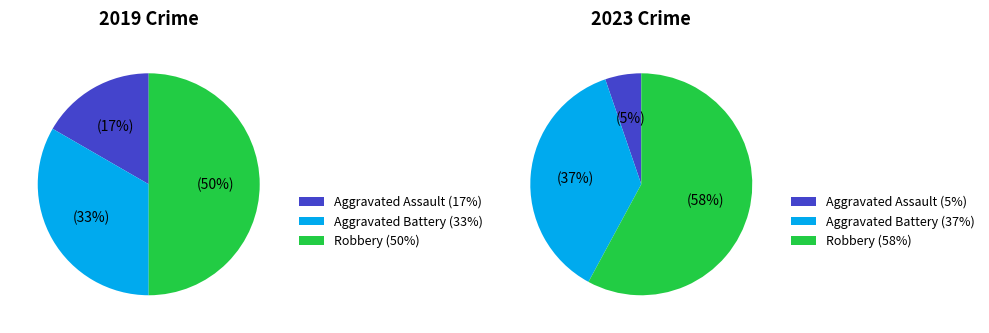

Which category has the smallest portion of the pie?

Aggravated Assault